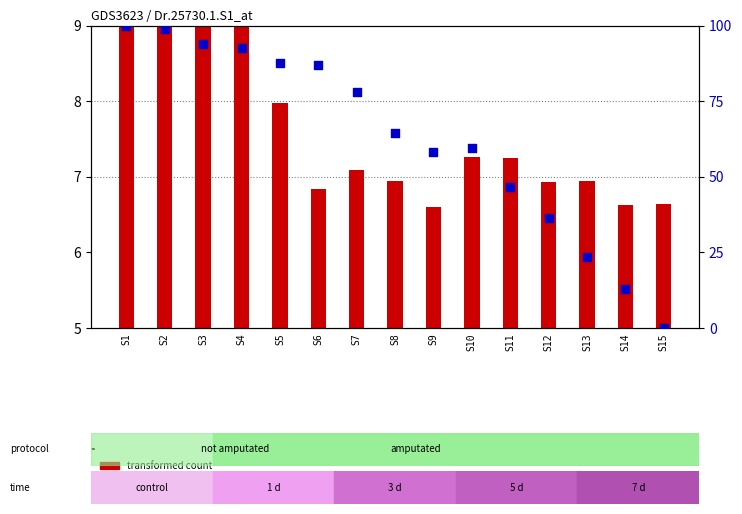

What are all the series names shown in the legend?

transformed count, percentile rank within the sample